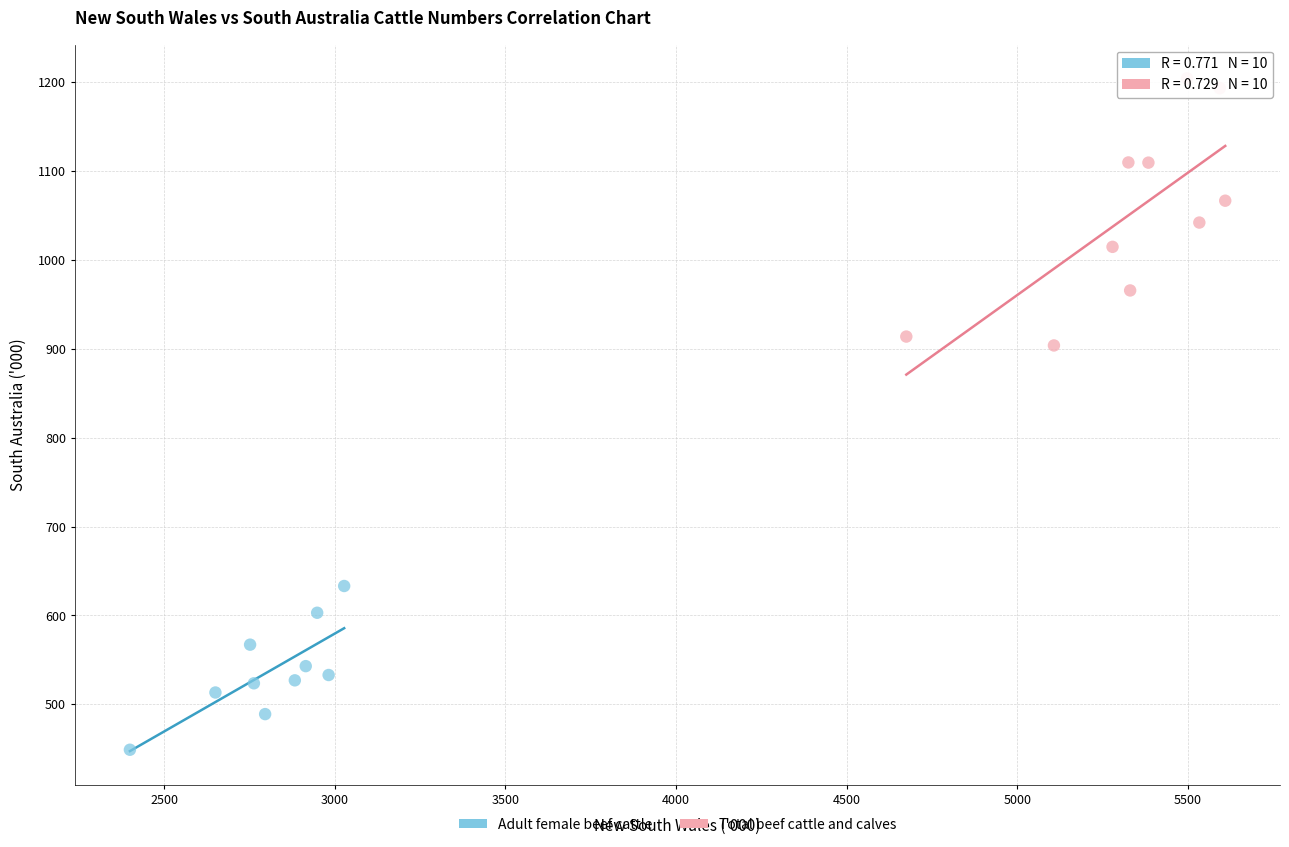

Which series has the widest spread of Y values?

Total beef cattle and calves